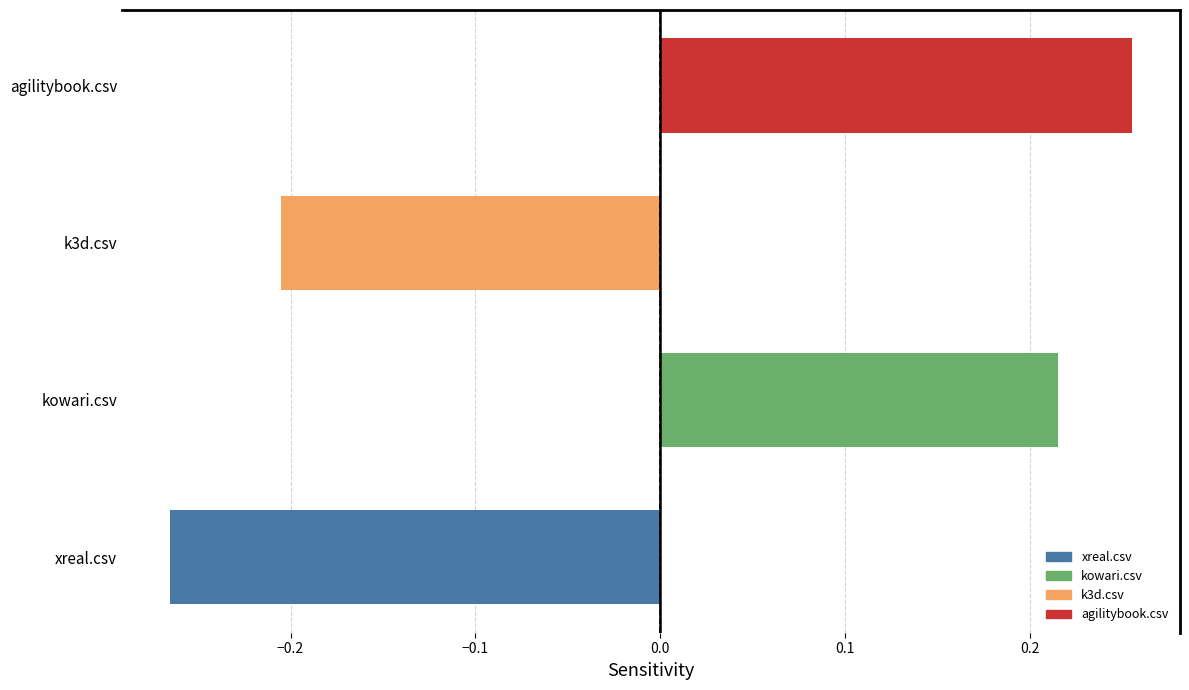

What is the label of the 4th bar from the left?

kowari.csv